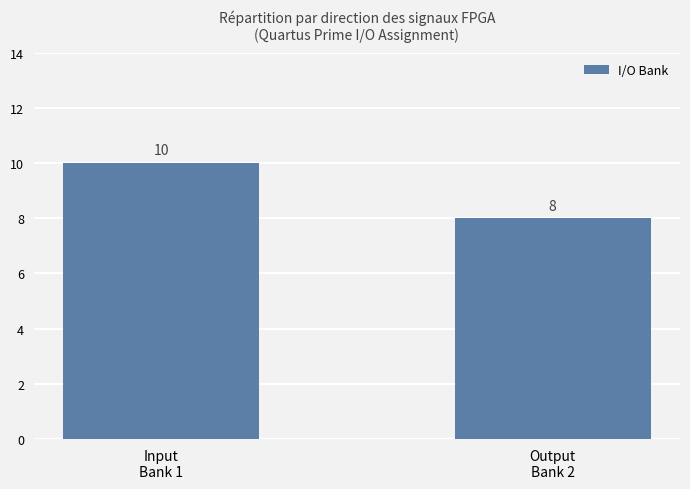

What is the greatest value displayed?

10